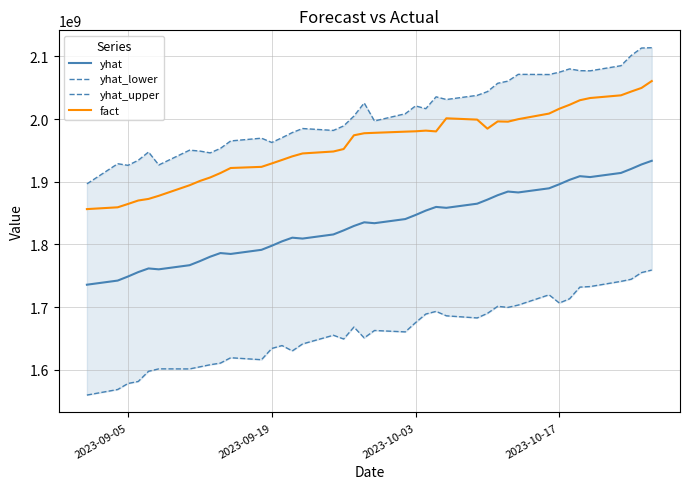

How many interior local valleys does the yhat series have?

7